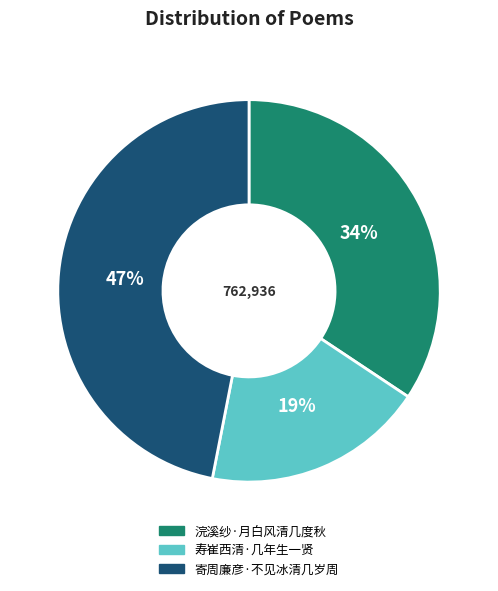

To the nearest percent, what portion does 寄周廉彦·不见冰清几岁周 represent?

47%